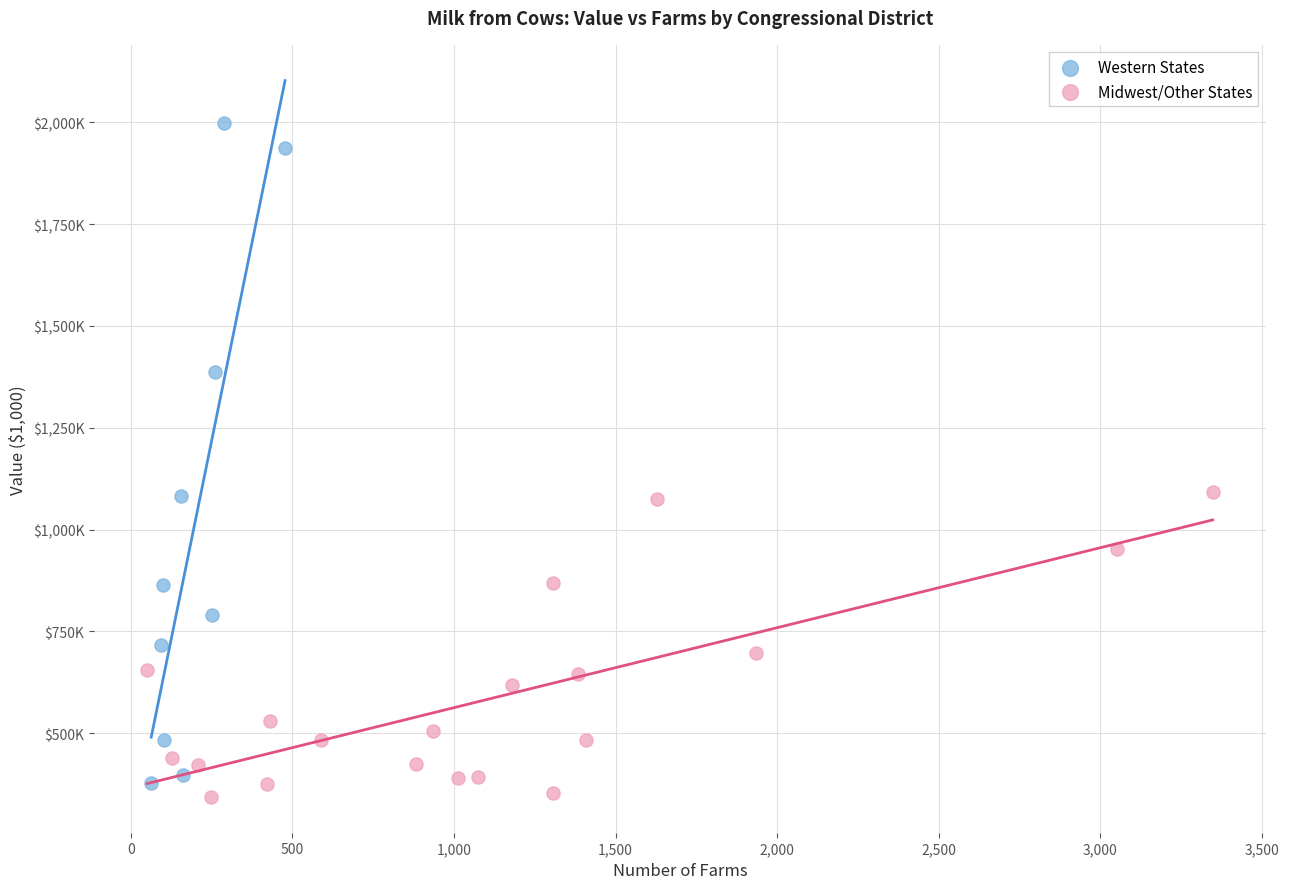

Which series reaches the minimum Y coordinate?

Midwest/Other States